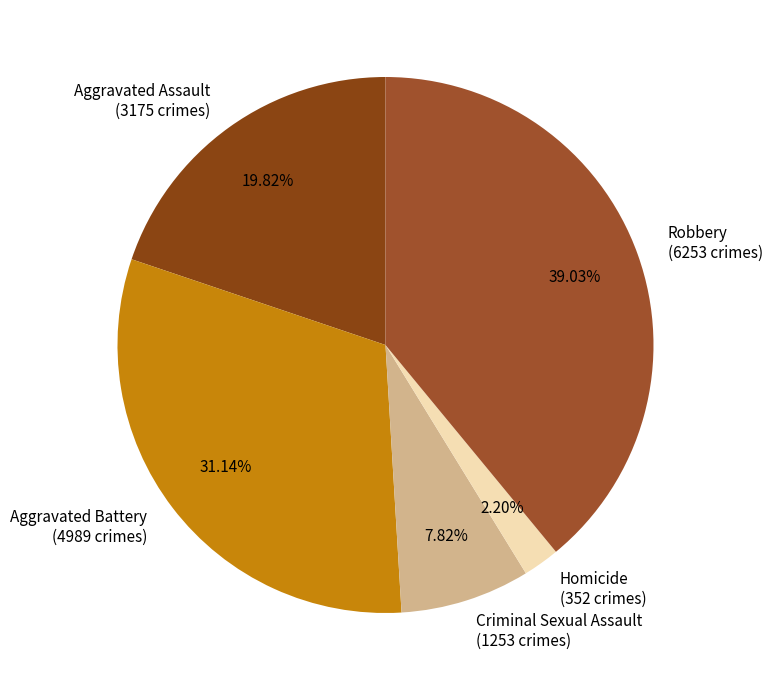

Is Criminal Sexual Assault the majority of the pie?

No